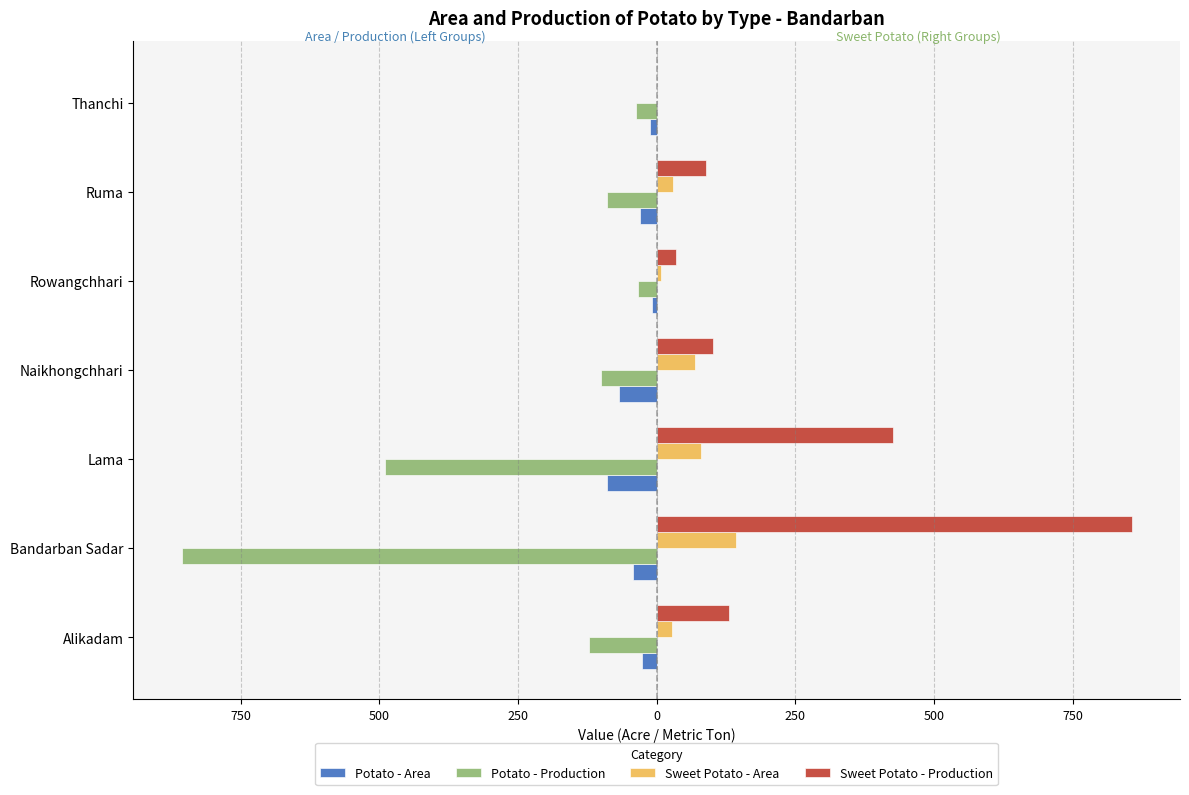

What are all the series names shown in the legend?

Potato - Area, Potato - Production, Sweet Potato - Area, Sweet Potato - Production